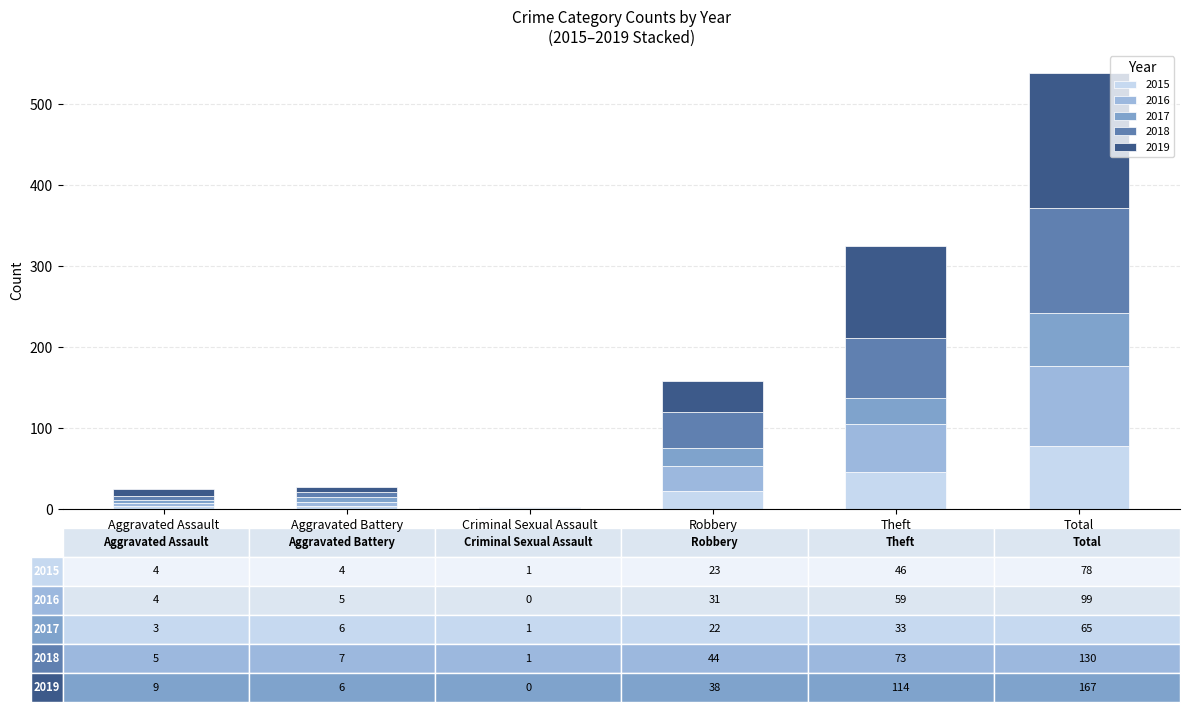

What is the total value across all series at Robbery?

158